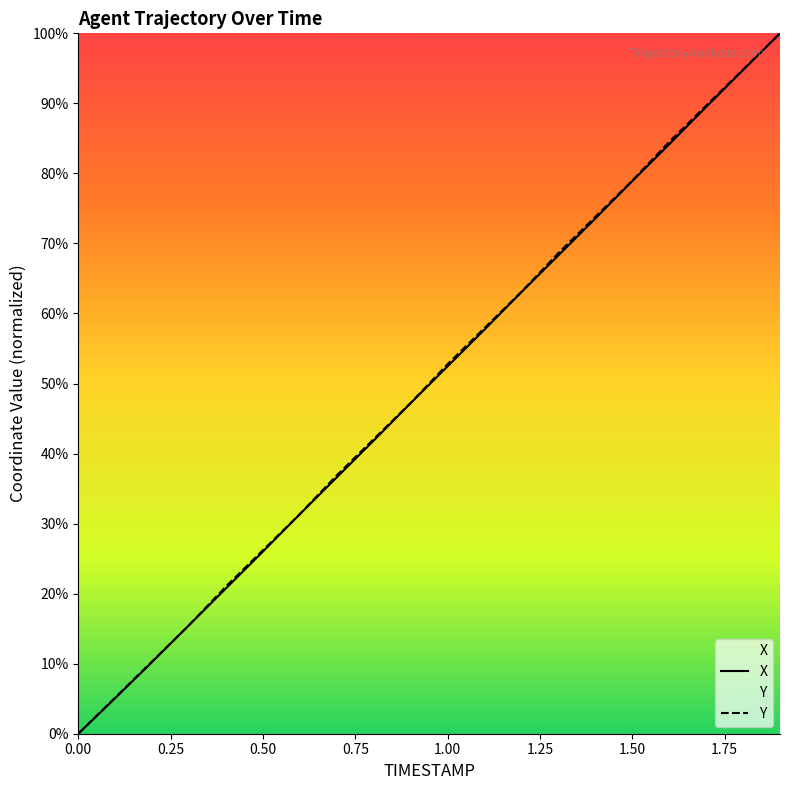

What is the difference between the X values at 0.0 and 0.7?

36.6